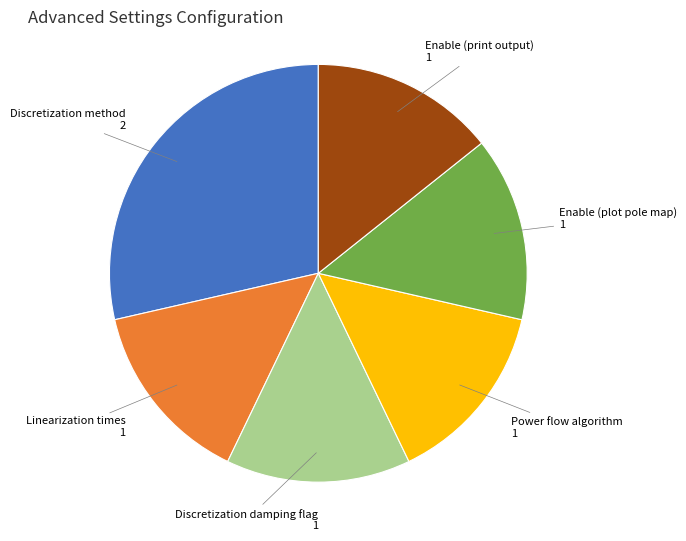

Is there a majority slice in this chart?

No